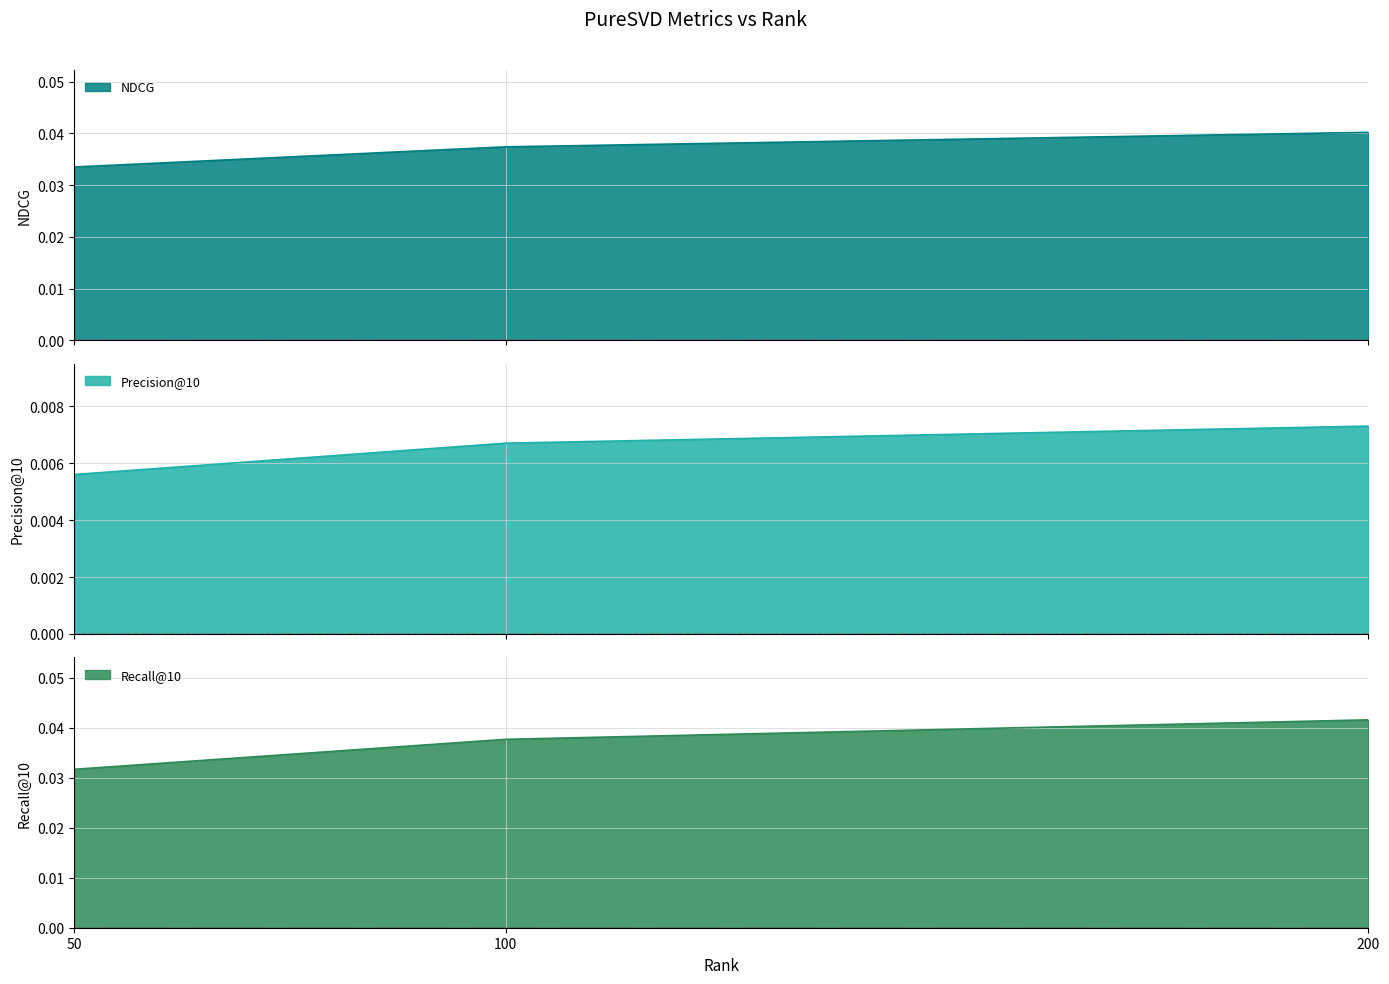

The value of NDCG at 50 is 0.0. True or false?

True